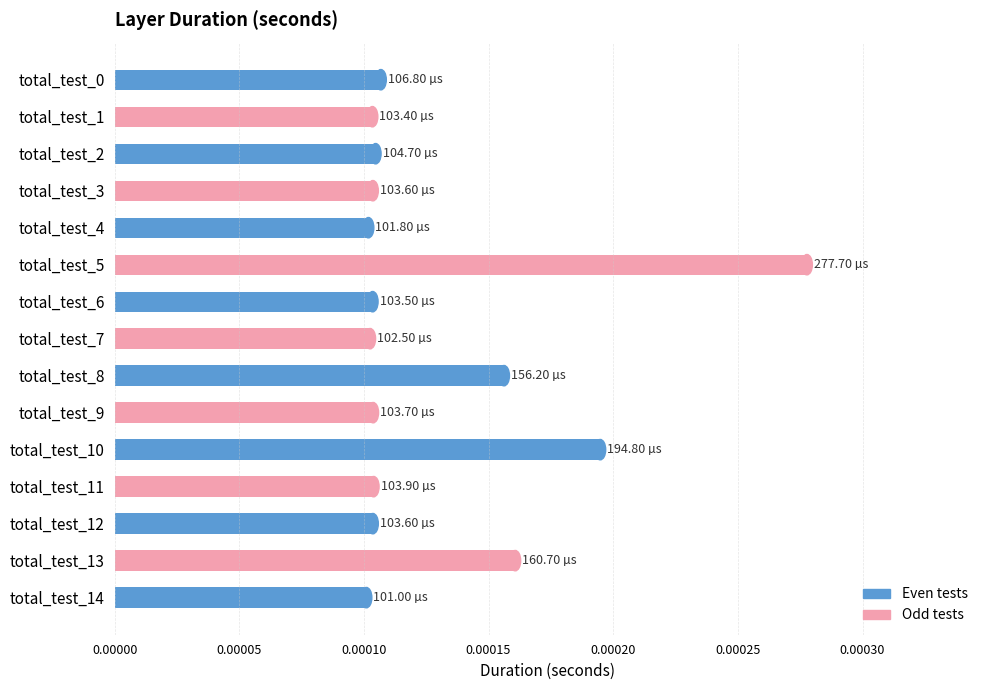

How many values are between 0 and 1?

15